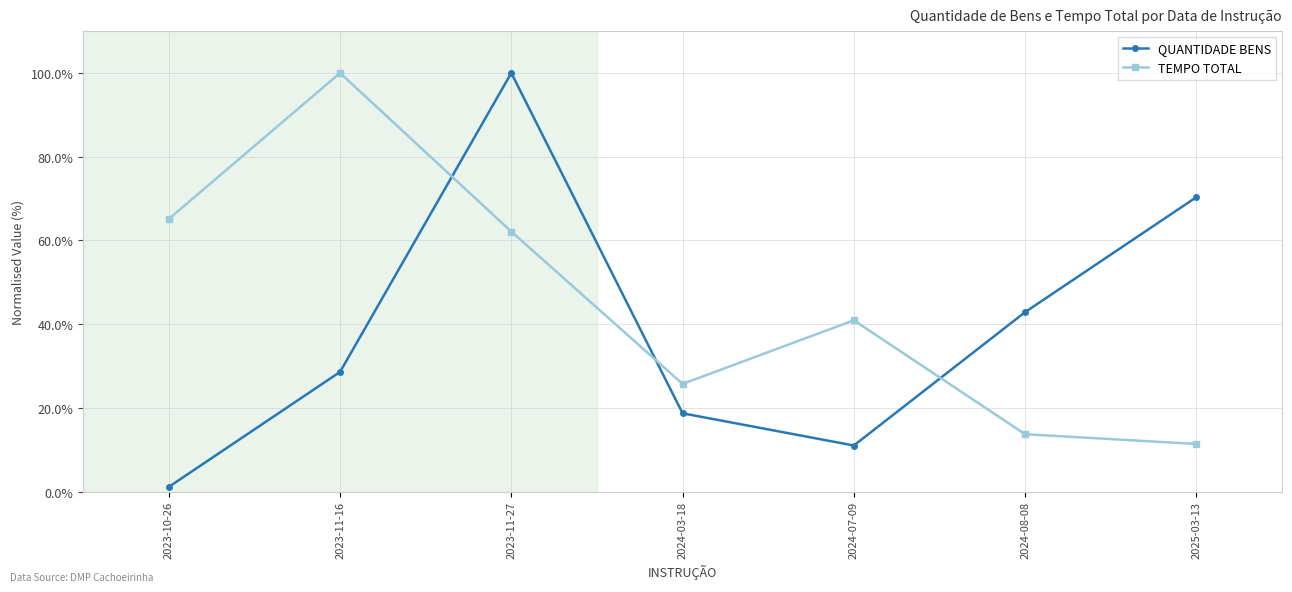

Which series changed the most between 2023-10-26 and 2025-03-13?

QUANTIDADE BENS